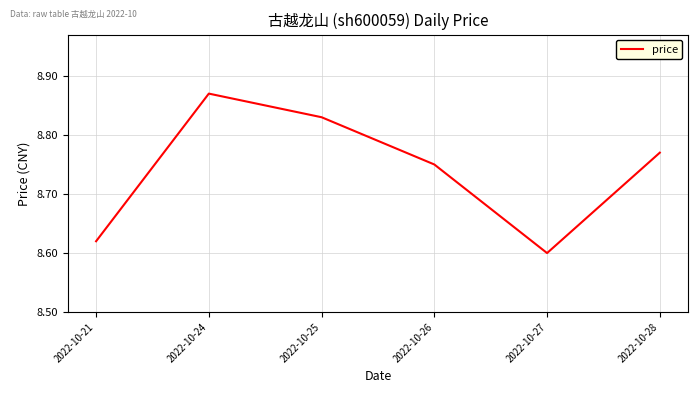

At which label is the value closest to 8?

2022-10-27